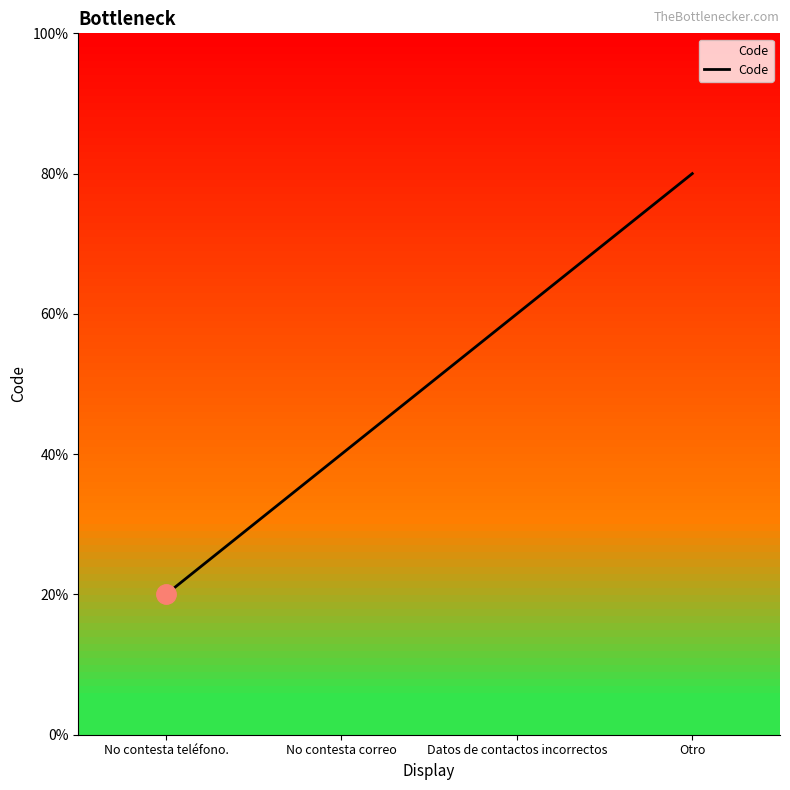

Does the chart display data point markers on the line(s)?

No